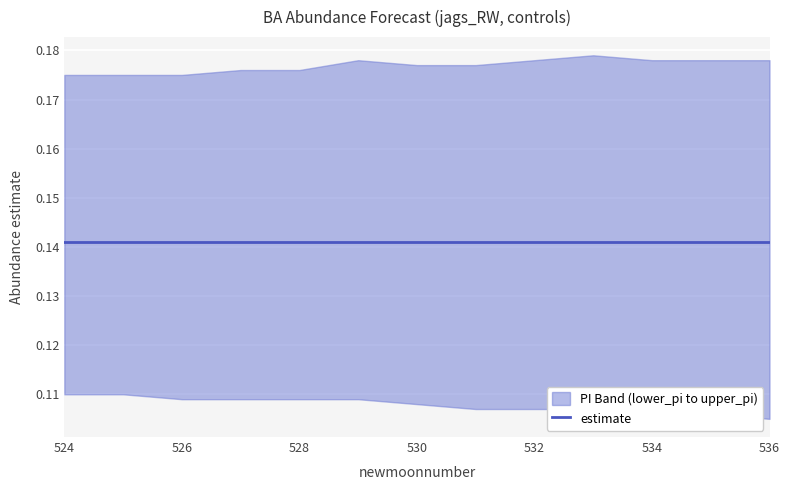

What is the value of the lower_pi point at the 8th from the left?

0.1